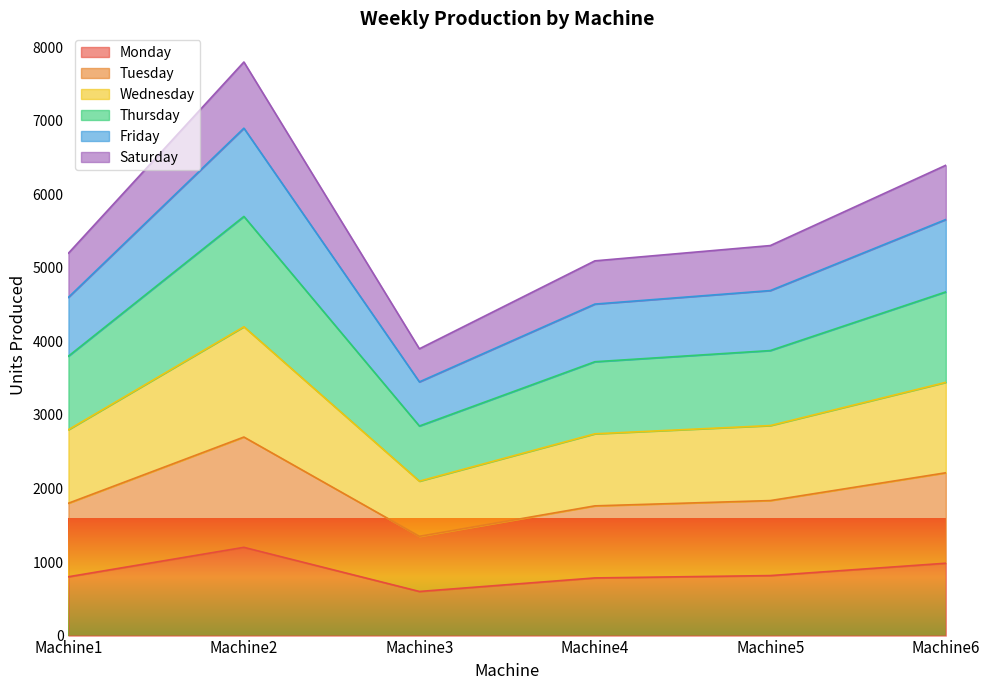

True or false: Tuesday and Monday intersect in this chart.

False